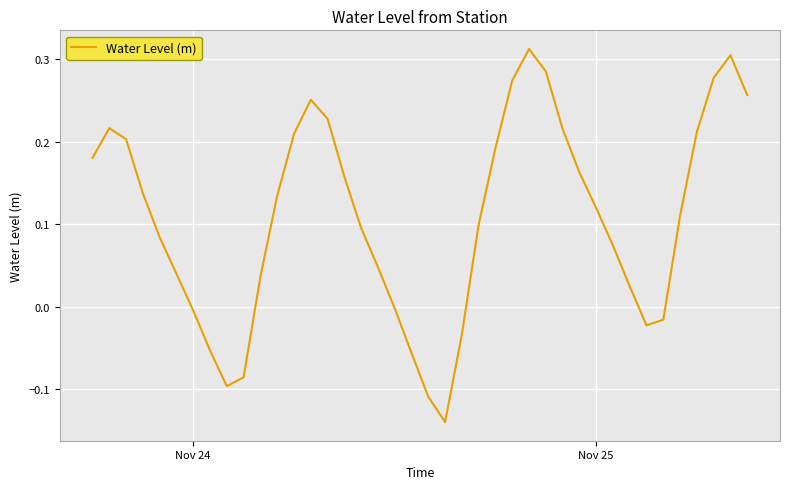

What is the difference between the maximum and minimum values?

0.5